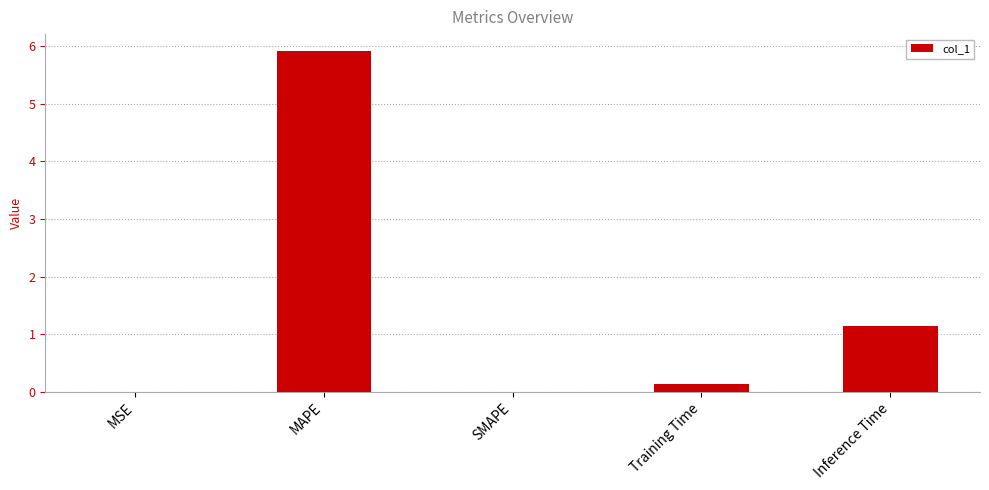

The chart shows a value of 0.1 at Training Time. True or false?

True